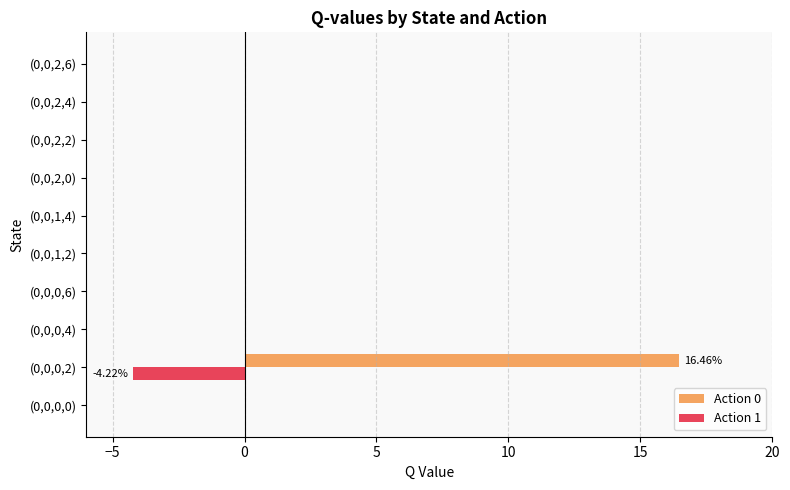

What are all the series names shown in the legend?

Action 0, Action 1